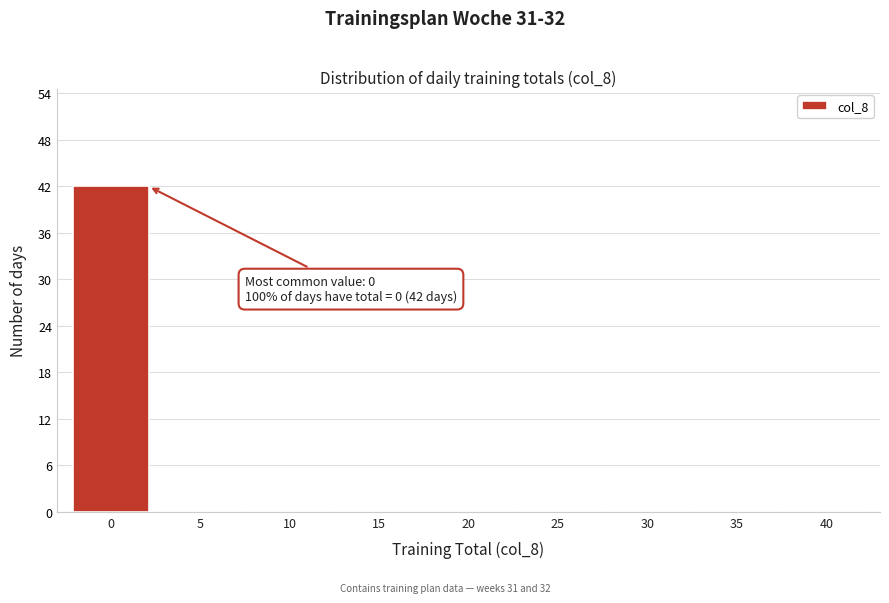

Reading right to left, extract all data points from this chart.

40=0	35=0	30=0	25=0	20=0	15=0	10=0	5=0	0=42